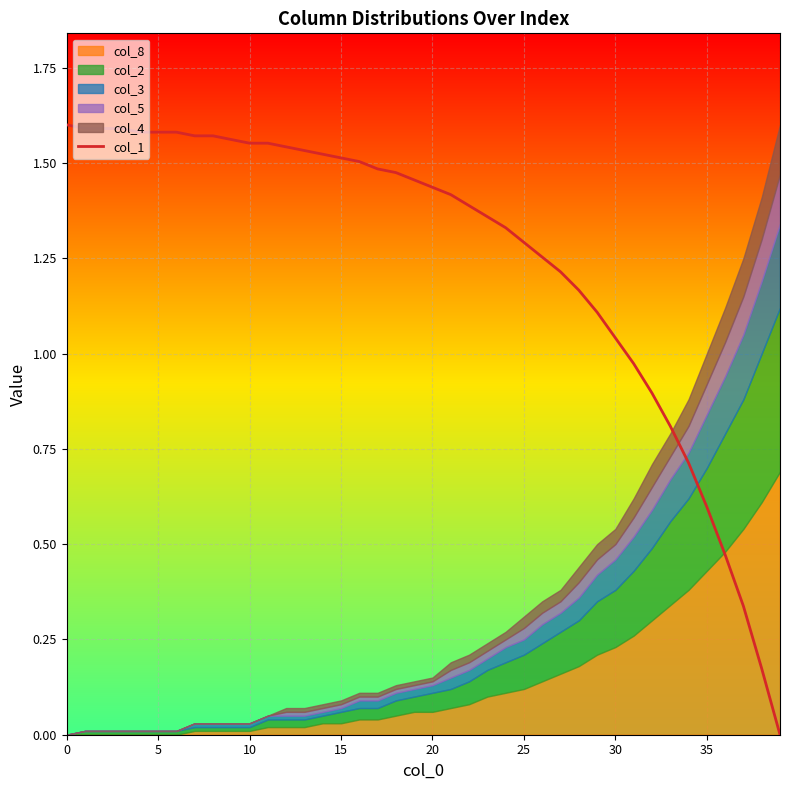

What is the difference between the maximum and second lowest values?

1.4